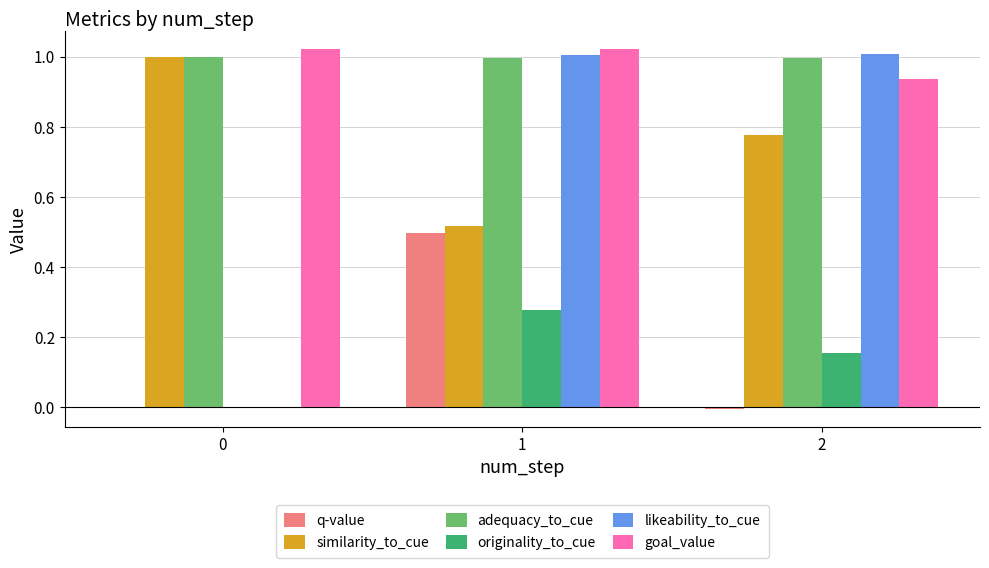

True or false: goal_value has a value of 0.5 at 2.

False